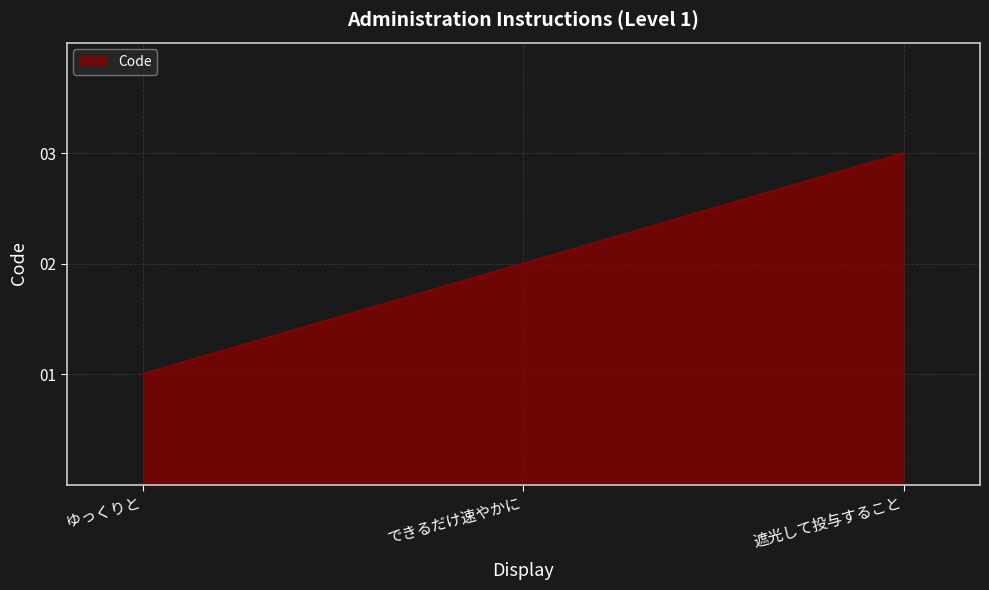

At which label is the value closest to 2?

できるだけ速やかに